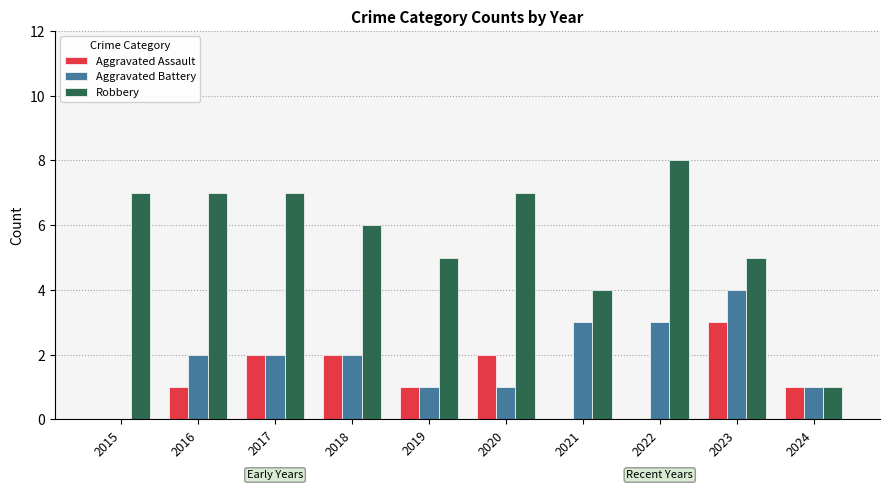

True or false: Robbery has a value of 3 at 2018.

False